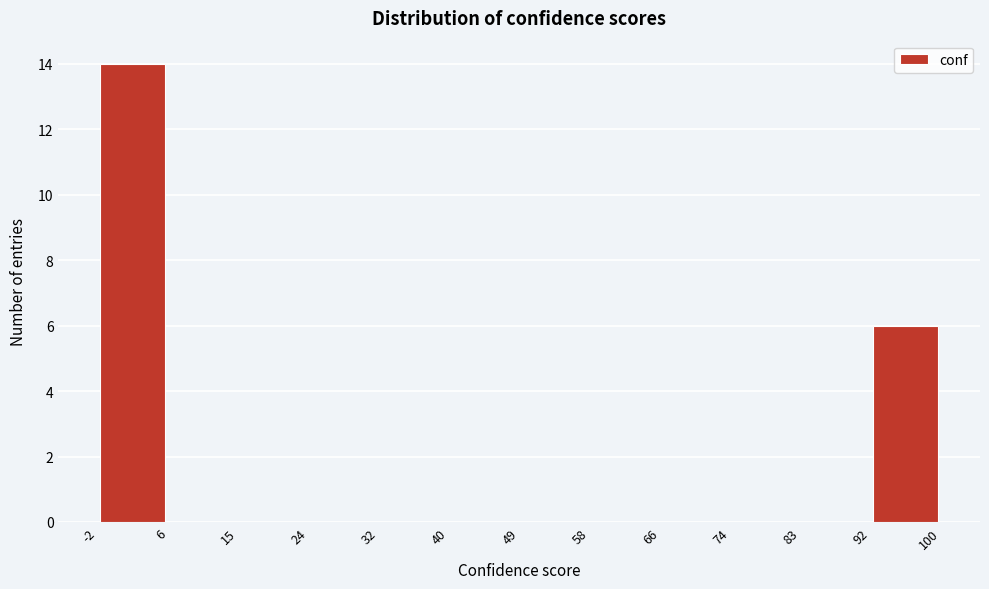

Reading left to right, transcribe this chart: for each bar, give the range it covers on the x-axis and its height. The values are not printed on the chart, so give them approximately, as read against the axis.

-2 to 6: 14
6 to 15: 0
15 to 24: 0
24 to 32: 0
32 to 40: 0
40 to 49: 0
49 to 58: 0
58 to 66: 0
66 to 74: 0
74 to 83: 0
83 to 92: 0
92 to 100: 6